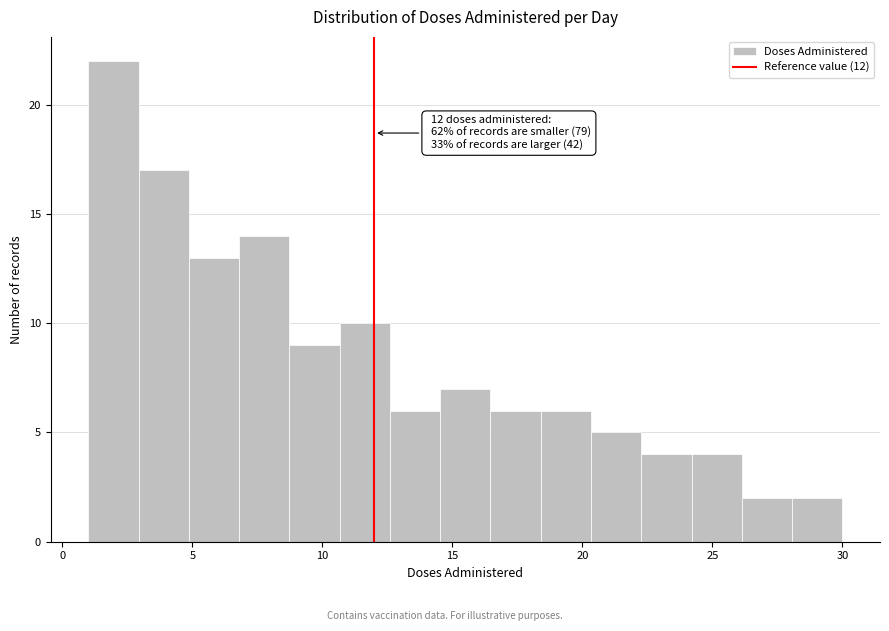

Around what value on the x-axis is the tallest bar? Give the approximate position of its centre, as read against the axis.

2.0